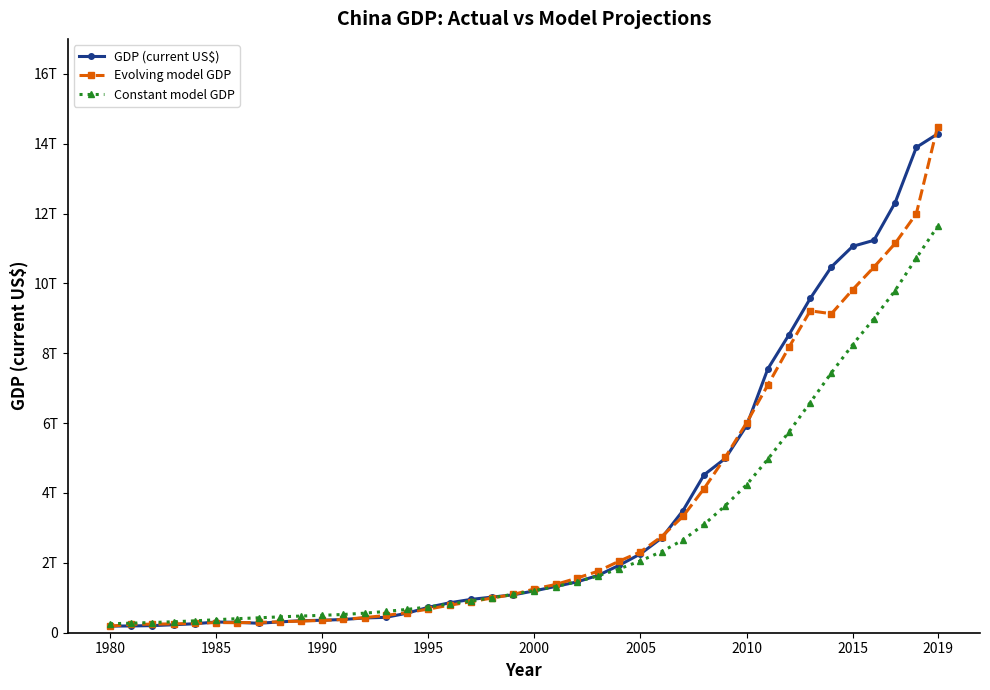

What is the smallest value displayed?

185657818834.7